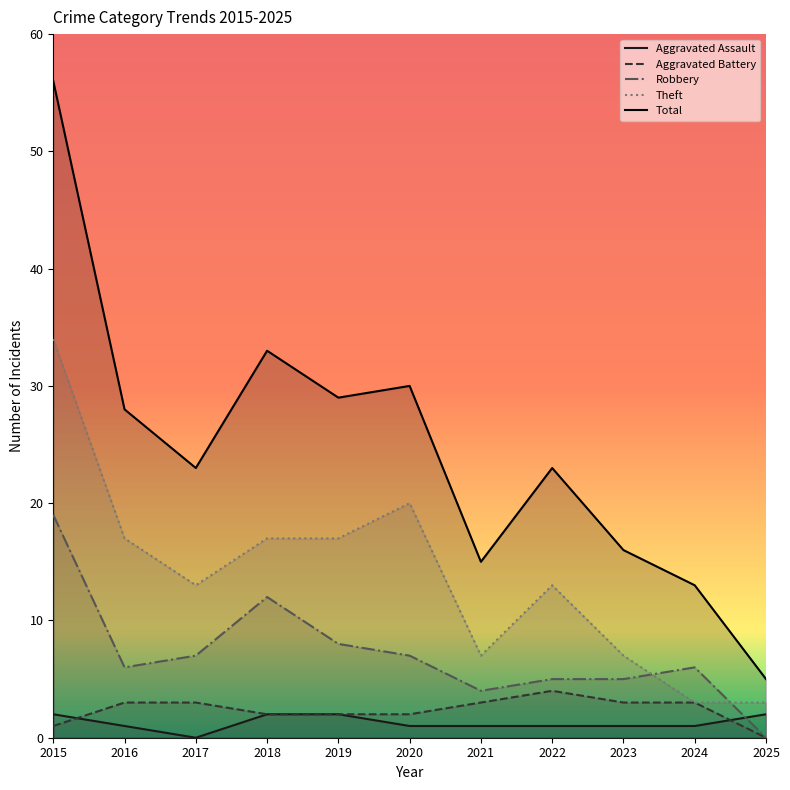

What is the approximate value of Total at 2022, to the nearest 10?

20